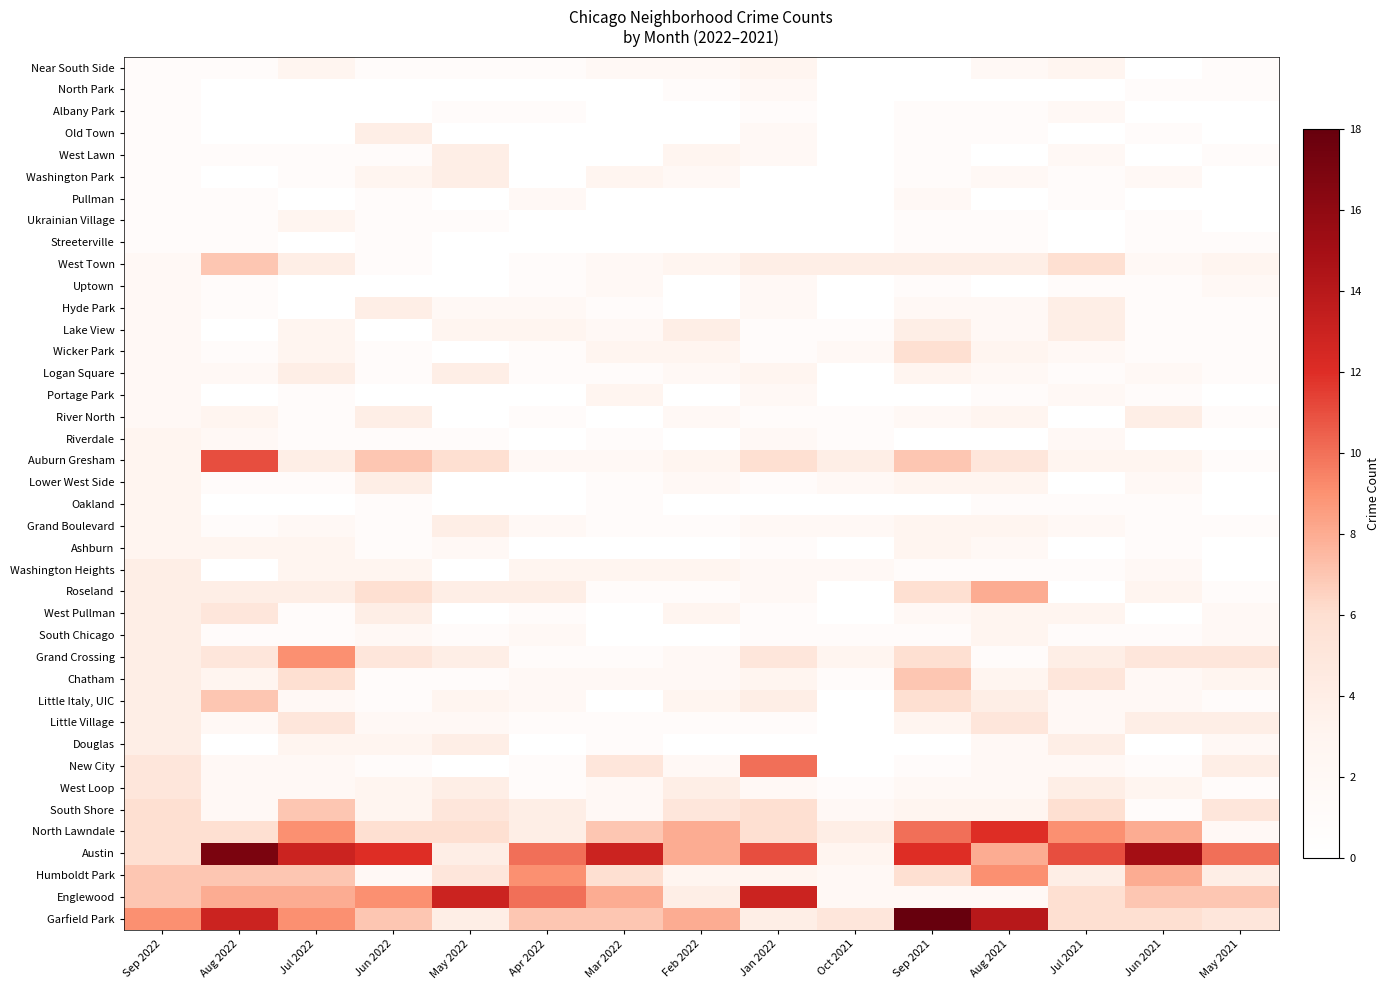

Count the number of data series in this chart.

40